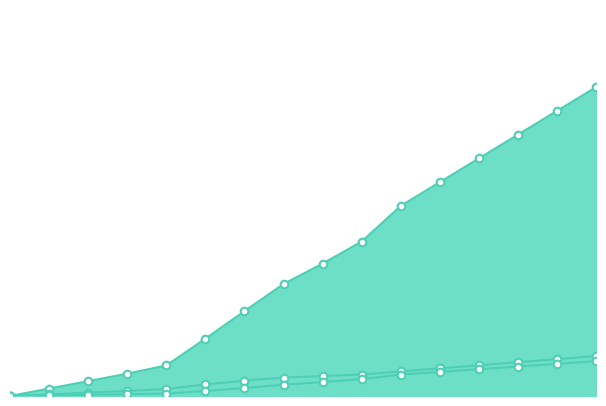

Which series has the largest total across all categories?

生命增加